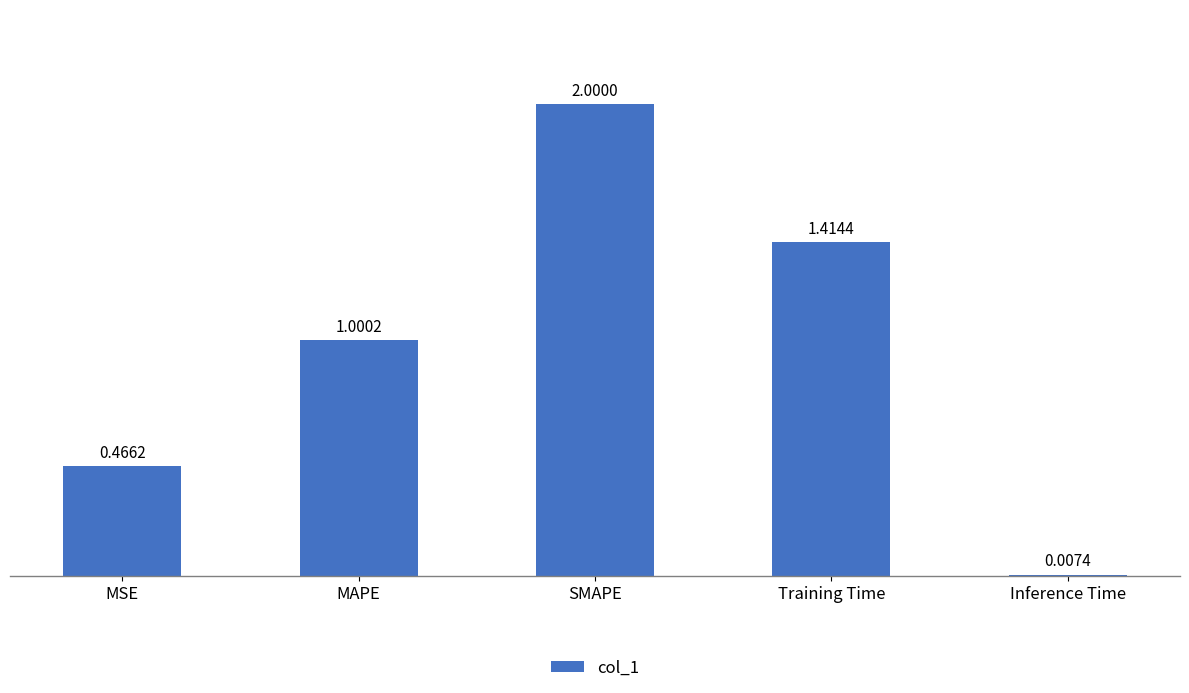

What is the sum of all values?

4.9